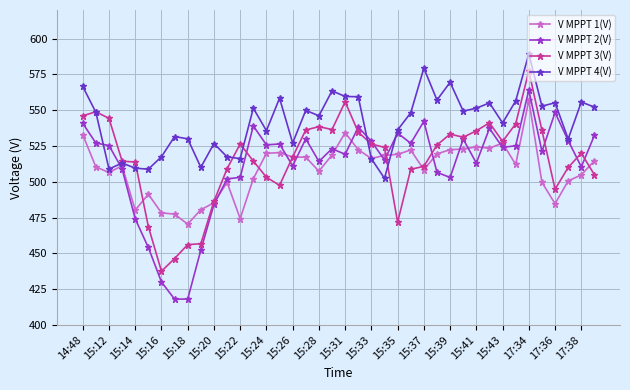

How many series are shown in this chart?

4